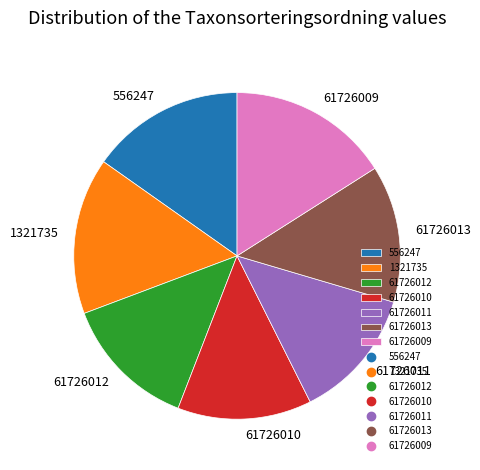

Does 61726010 represent more than half of the total?

No